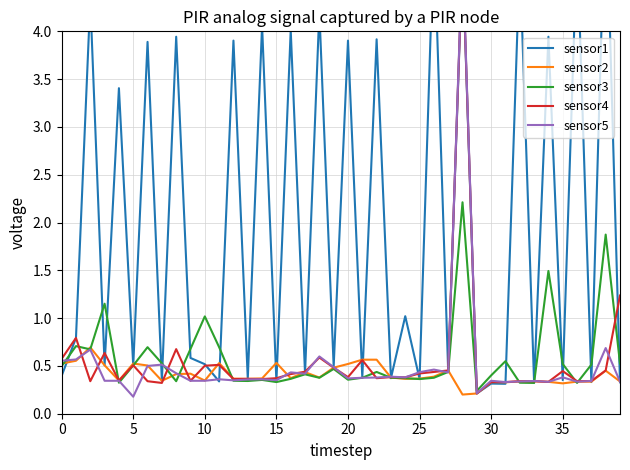

The value of sensor2 at 30 is 0.5. True or false?

False